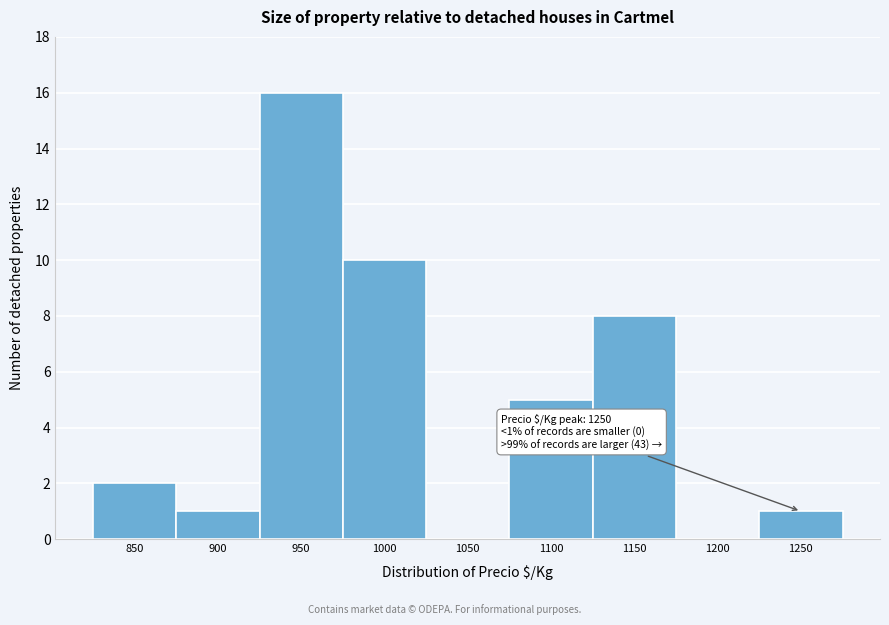

Reading left to right, extract all data points from this chart.

850=2	900=1	950=16	1000=10	1050=0	1100=5	1150=8	1200=0	1250=1